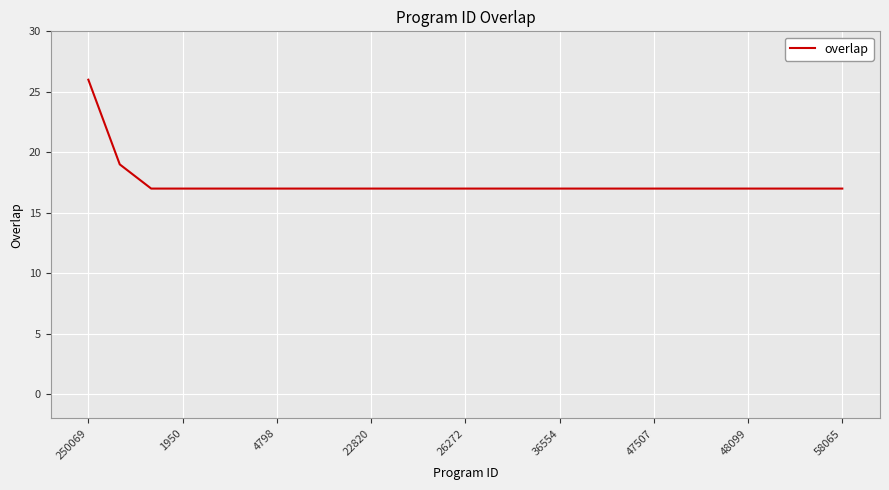

What is the difference between the maximum and minimum values?

9